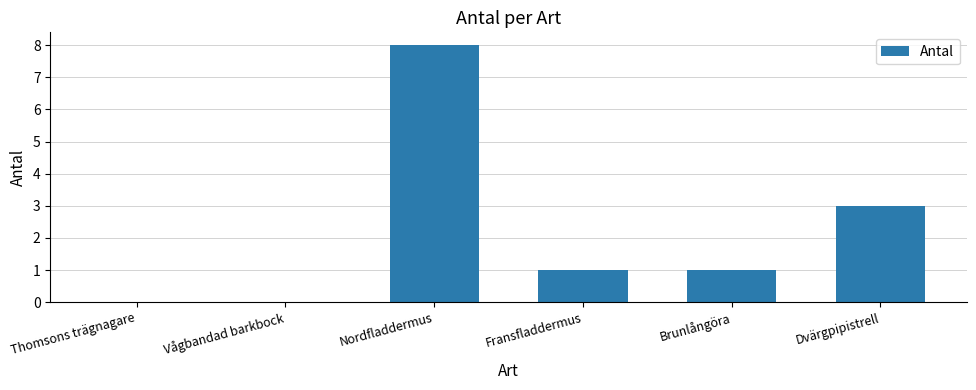

Reading right to left, transcribe all the data shown in this chart.

3	1	1	8	0	0